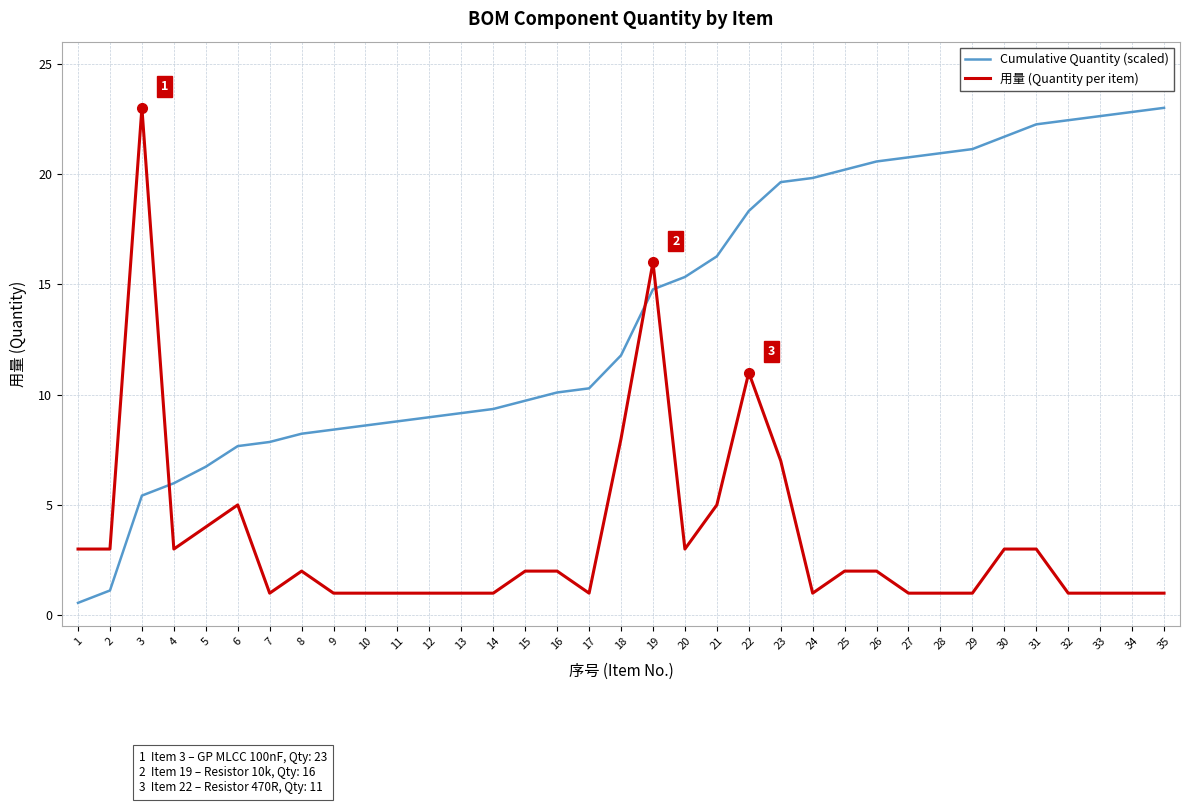

What is the maximum value shown in the chart?

23.0